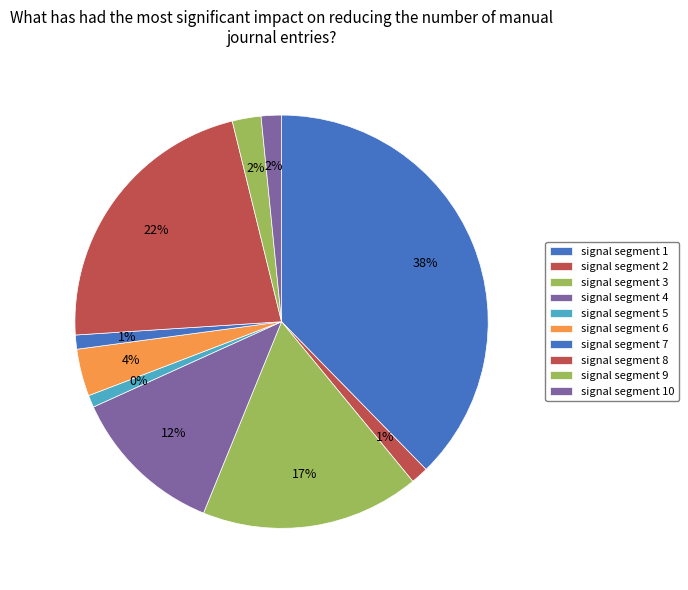

What percentage is the signal segment 7 slice, to the nearest percent?

1%